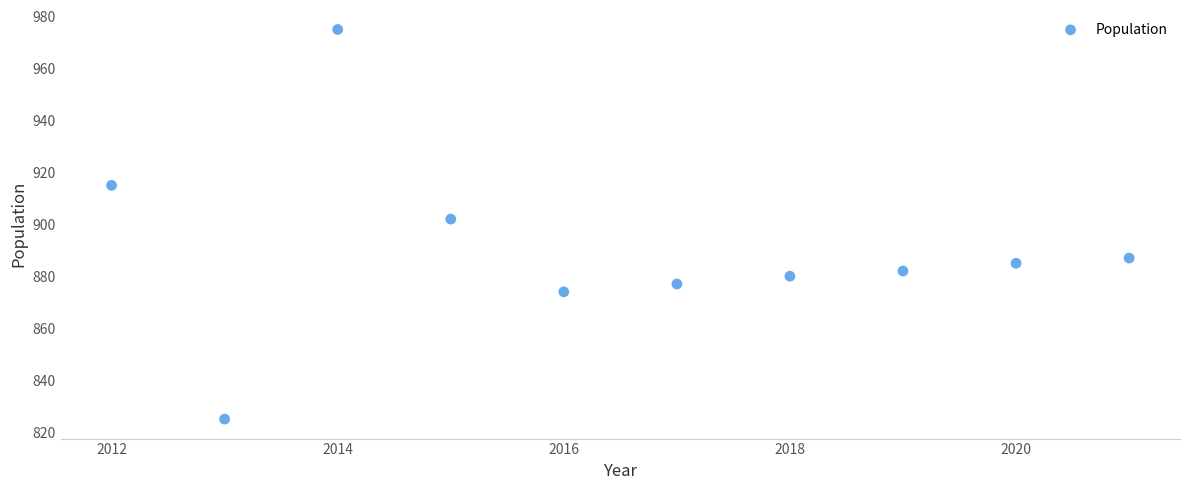

What is the average Y value?

890